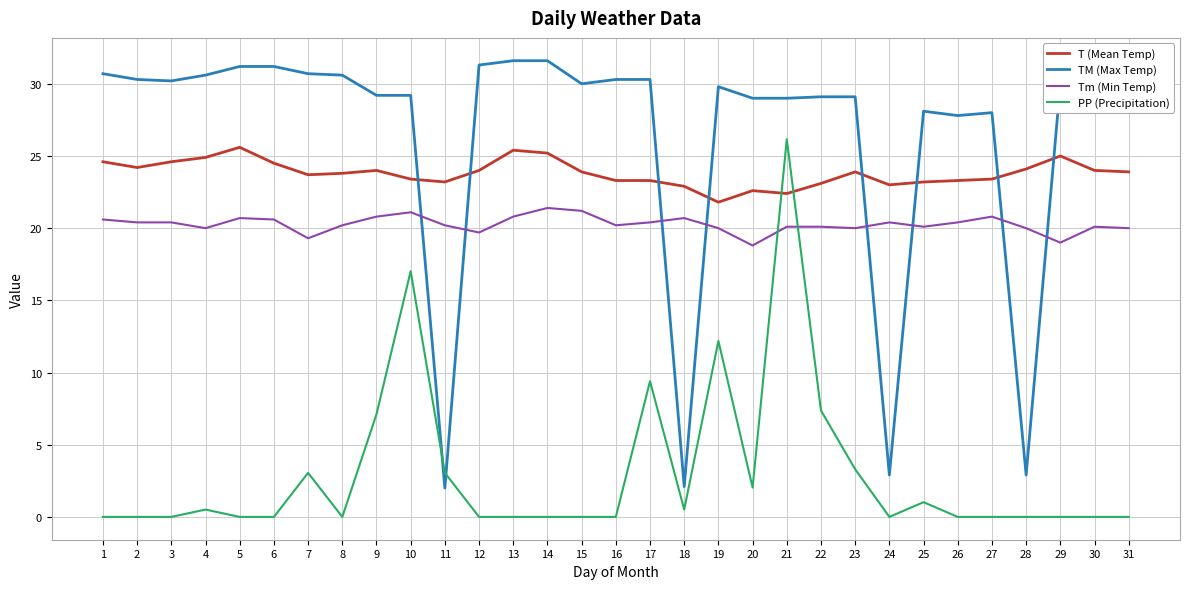

Which series has the largest total across all categories?

TM (Max Temp)